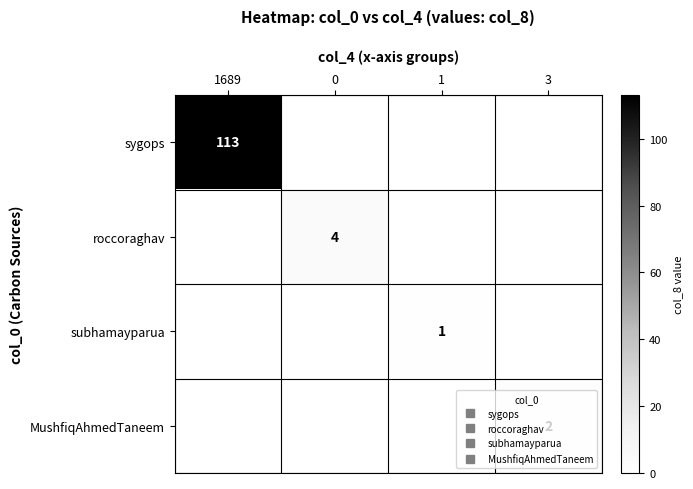

Between 1689 and 3, which is larger?

1689